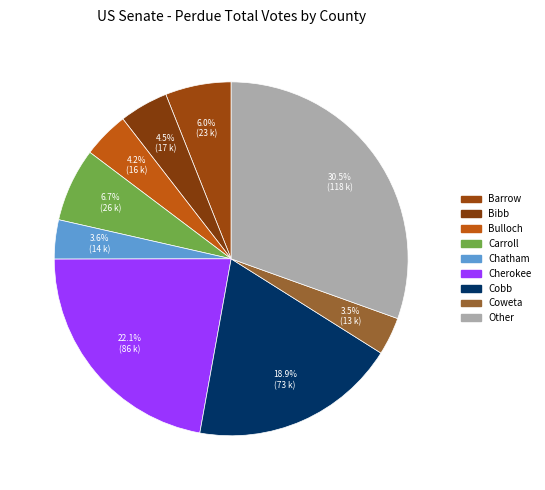

Is there a majority slice in this chart?

No